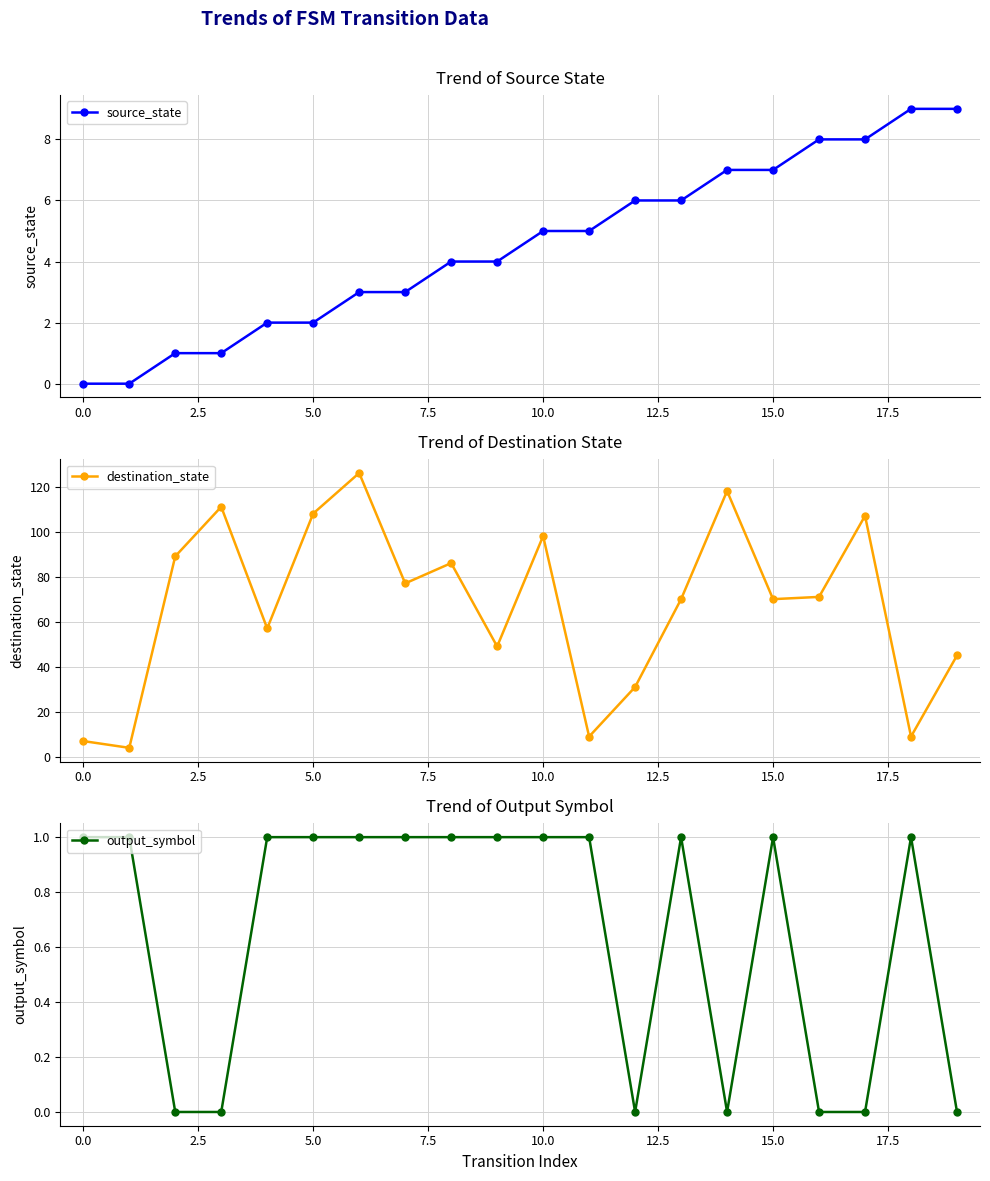

At which category does output_symbol reach its first local valley?

12